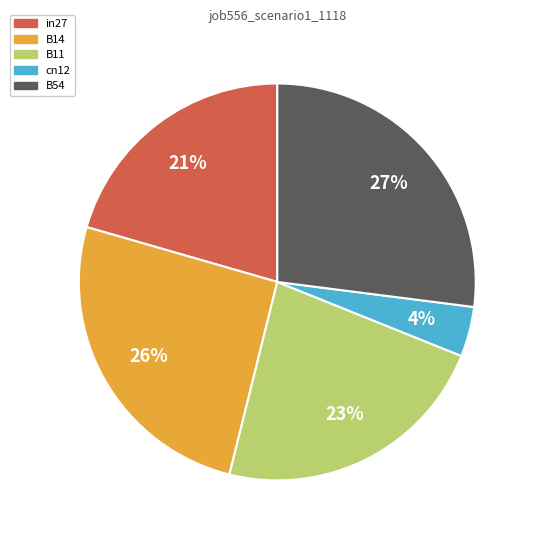

To the nearest percent, what is the combined percentage of cn12 and B54?

31%